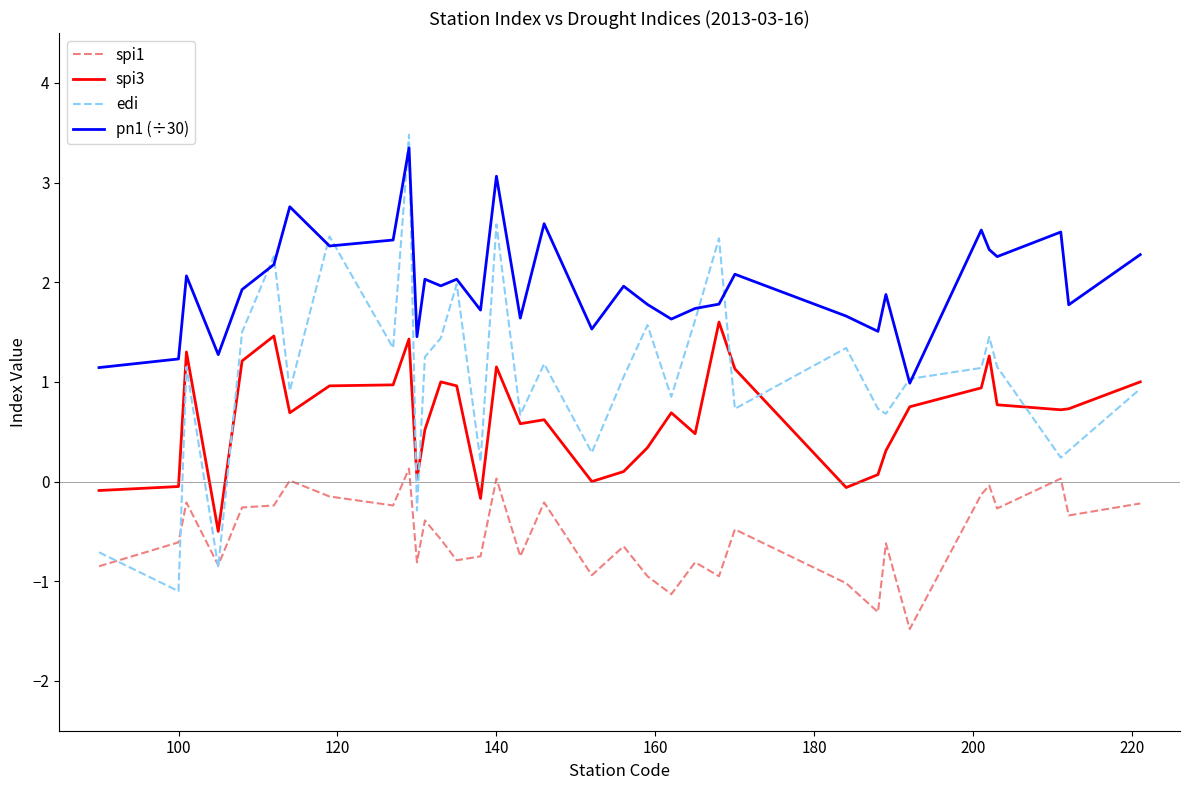

Which series has the largest total across all categories?

pn1 (÷30)